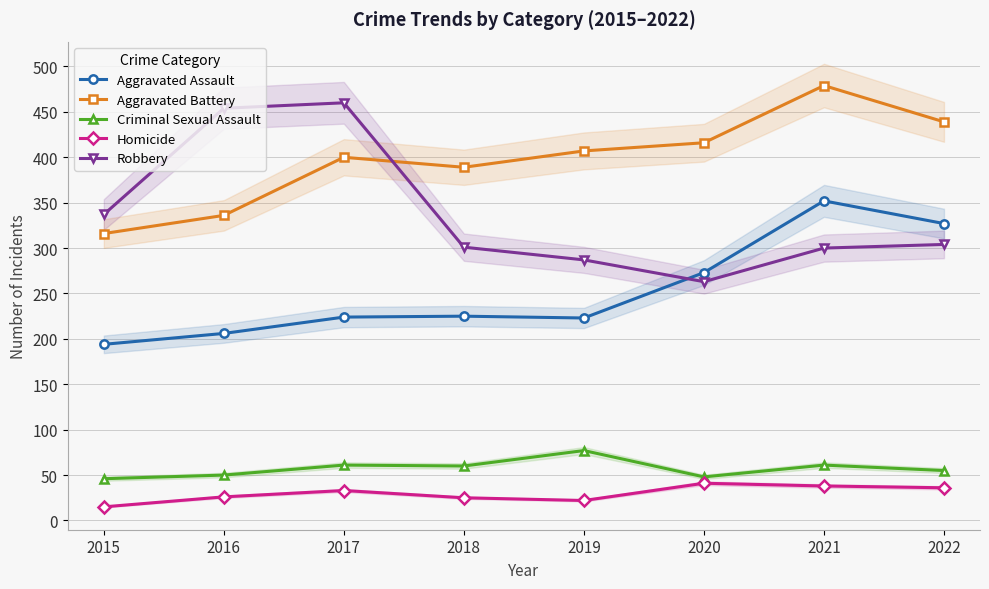

In Aggravated Assault, how many points are lower than both neighbors (excluding endpoints)?

1